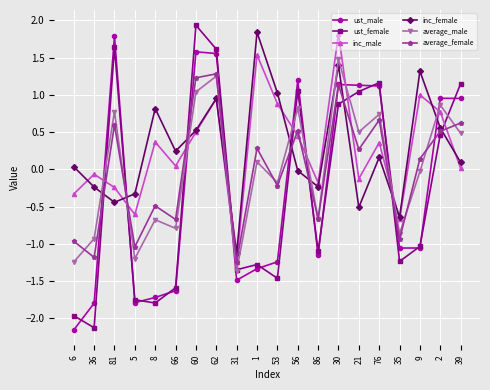

At which category does average_female reach its first local peak?

81